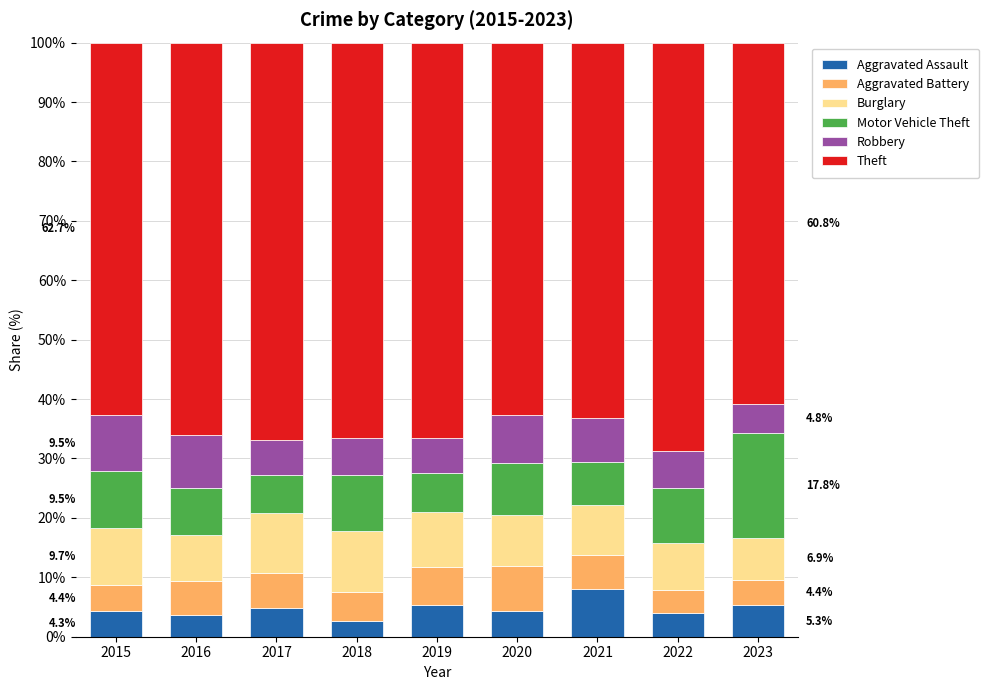

Is it true that Aggravated Assault equals 12.6 at 2021?

False